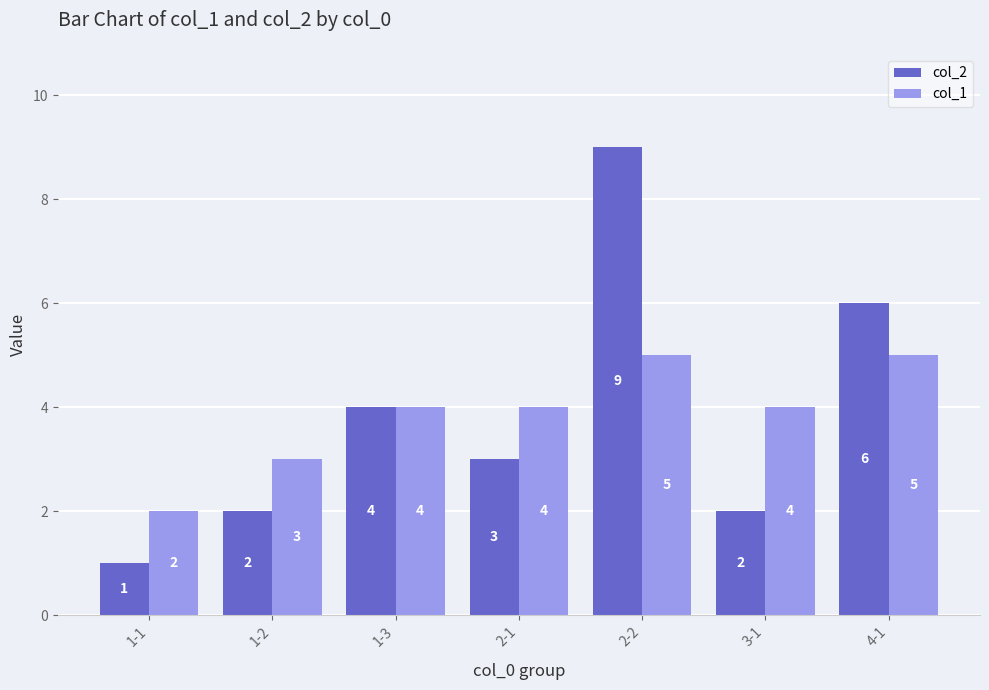

True or false: col_2 has a value of 2 at 1-2.

True